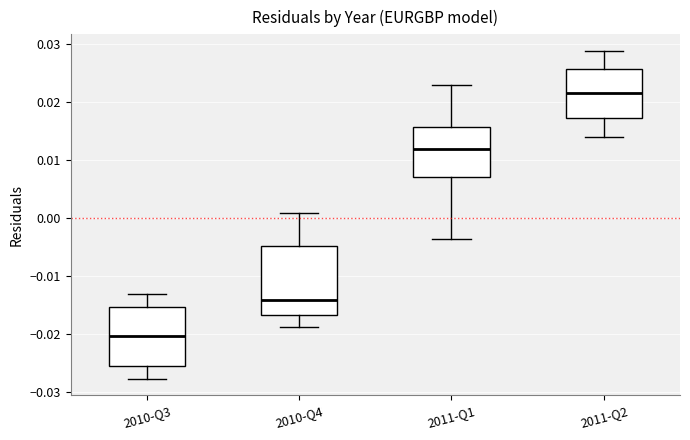

Where does the upper whisker of the box for 2010-Q3 end on the y-axis? The values are not printed on the chart, so give them approximately, as read against the axis.

-0.013